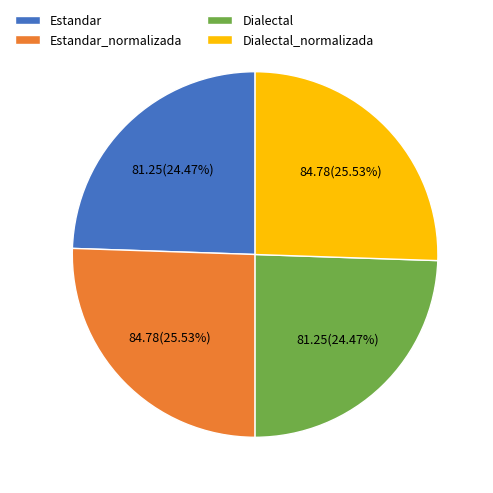

Which has a higher value, Dialectal or Dialectal_normalizada?

Dialectal_normalizada